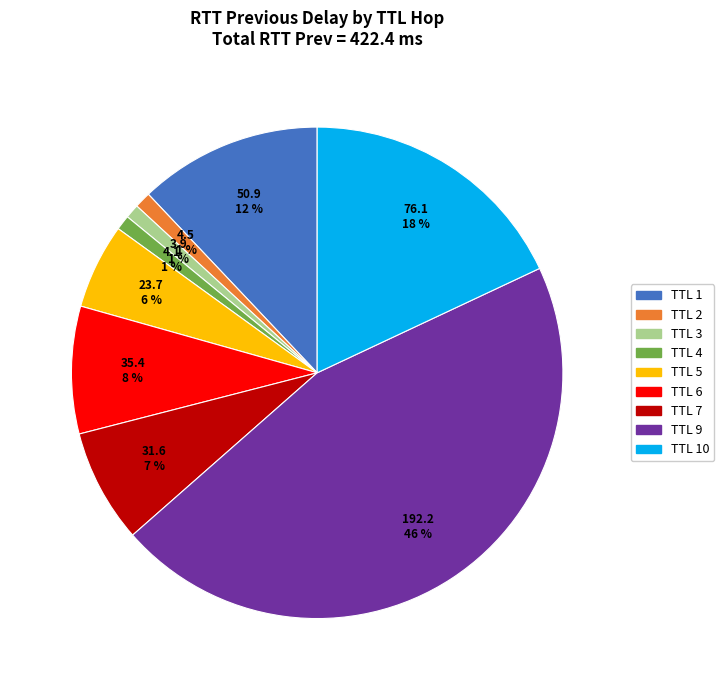

To the nearest percent, what is the difference between the largest and smallest slice percentages?

45%